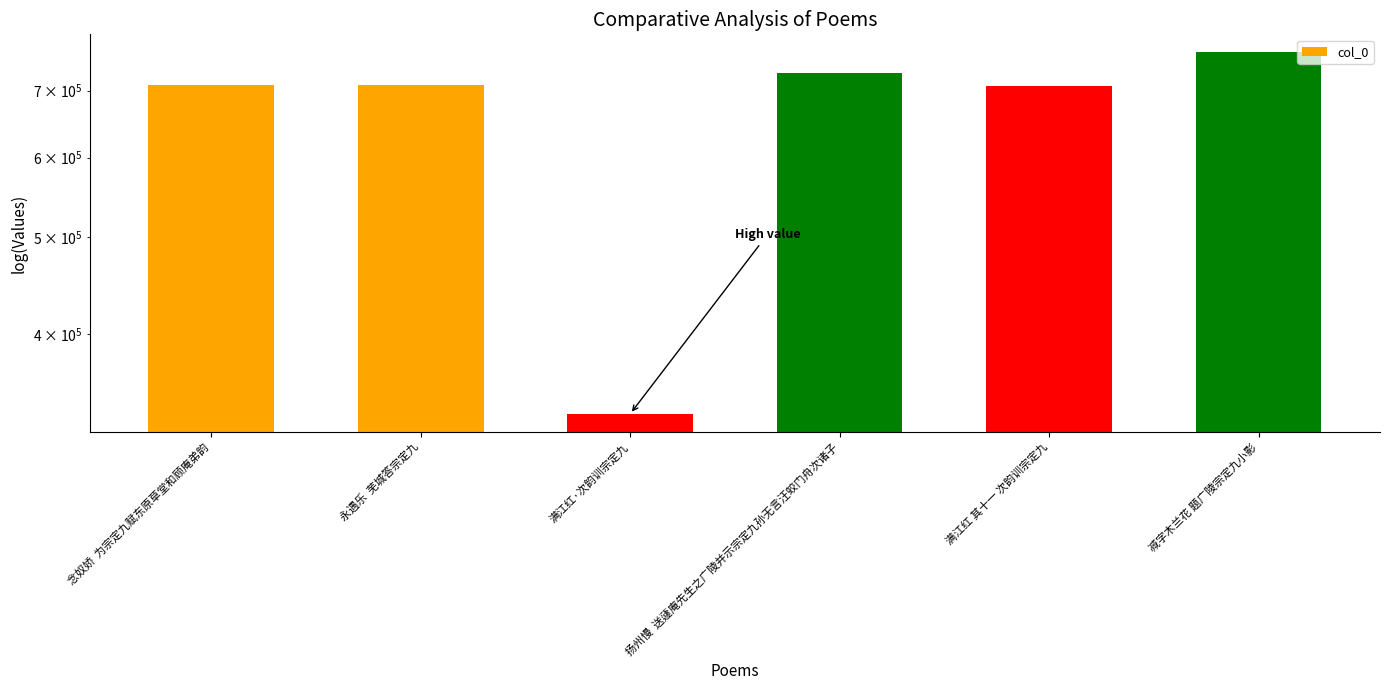

Reading left to right, extract all data points from this chart.

708930	708967	332750	728556	707899	764341